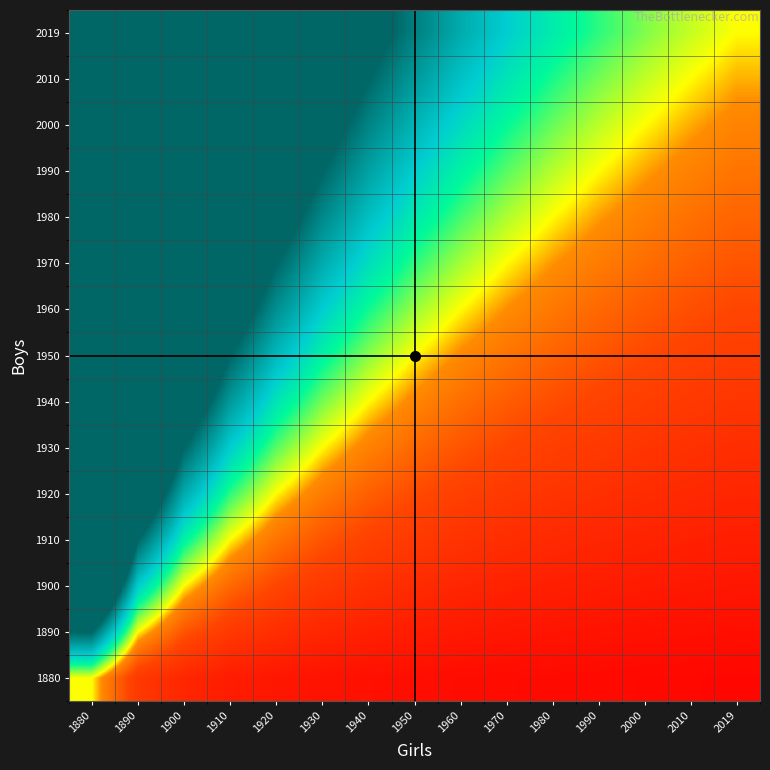

What is the maximum value shown in the chart?

15.0